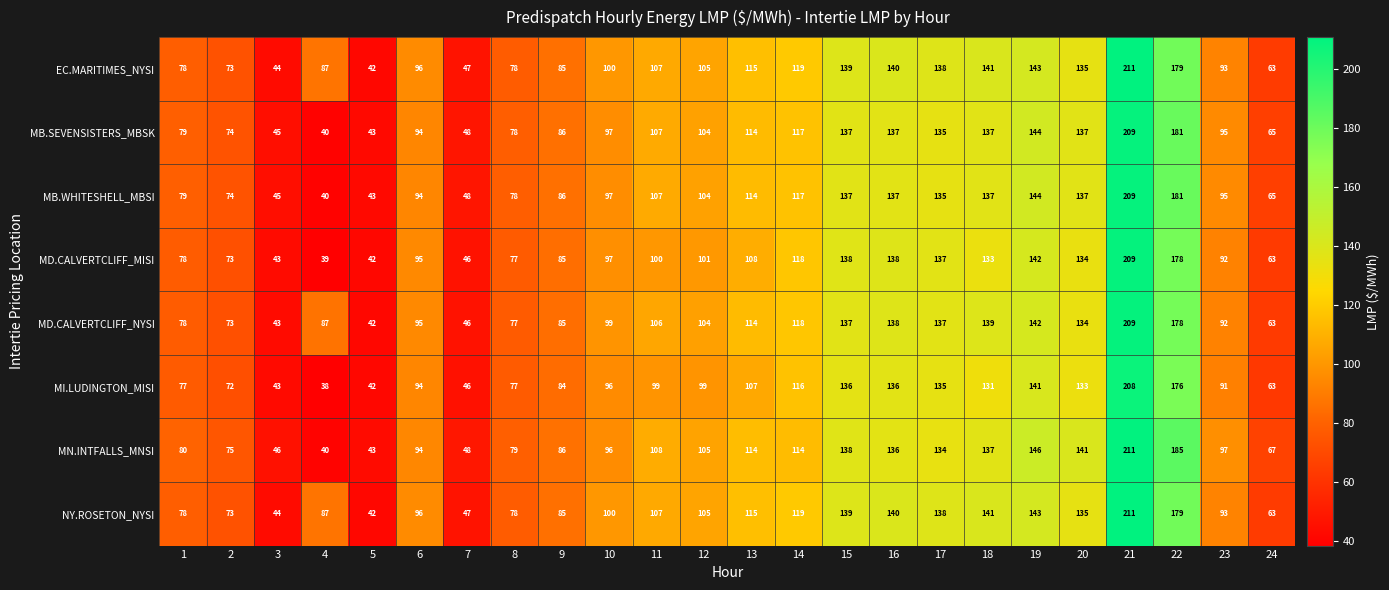

Which category has the lowest value across all series?

4